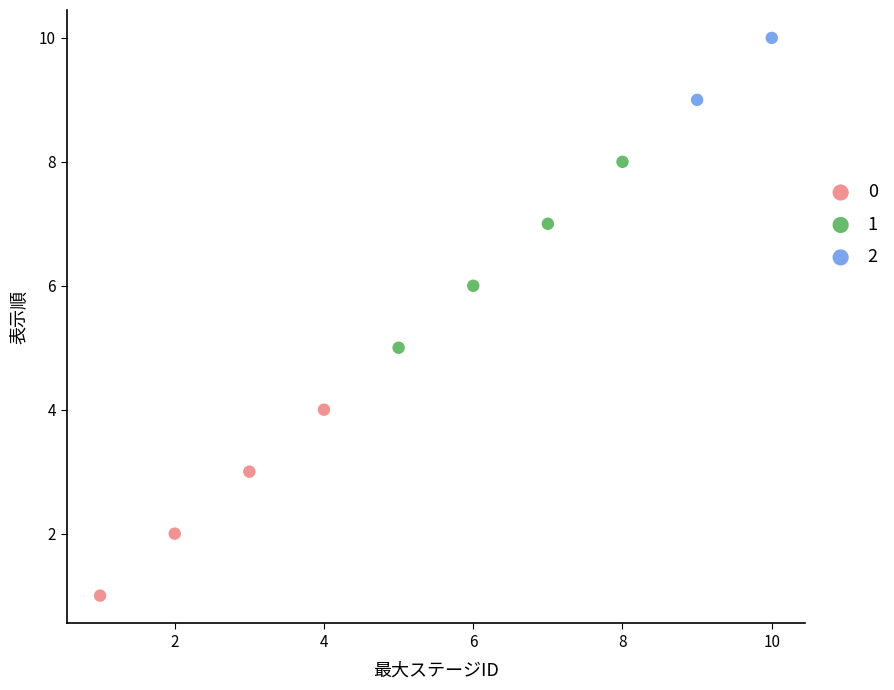

Which series contains the highest Y value?

2